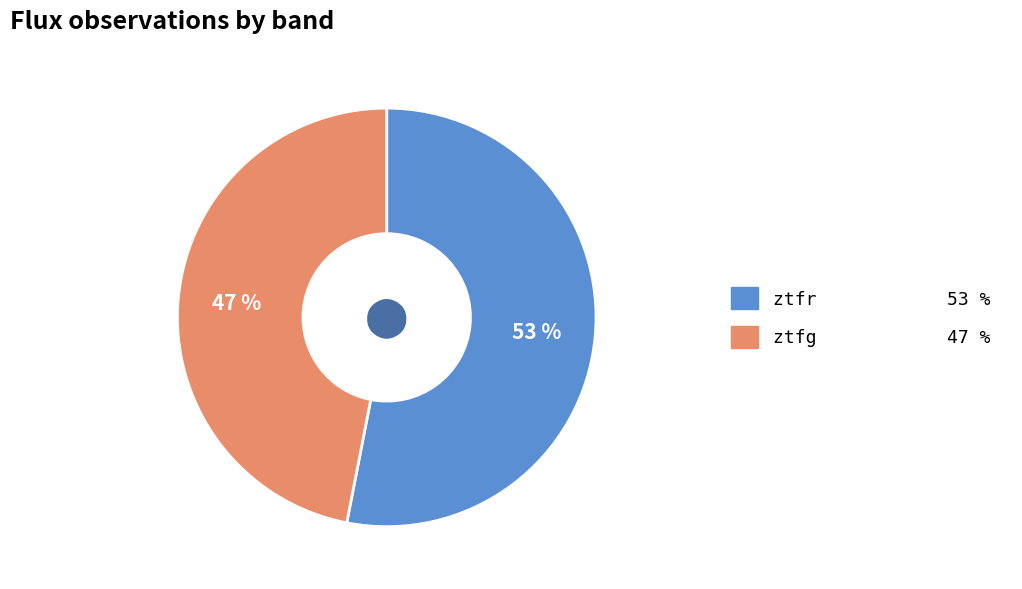

To the nearest percent, what percentage of the pie is ztfg?

47%